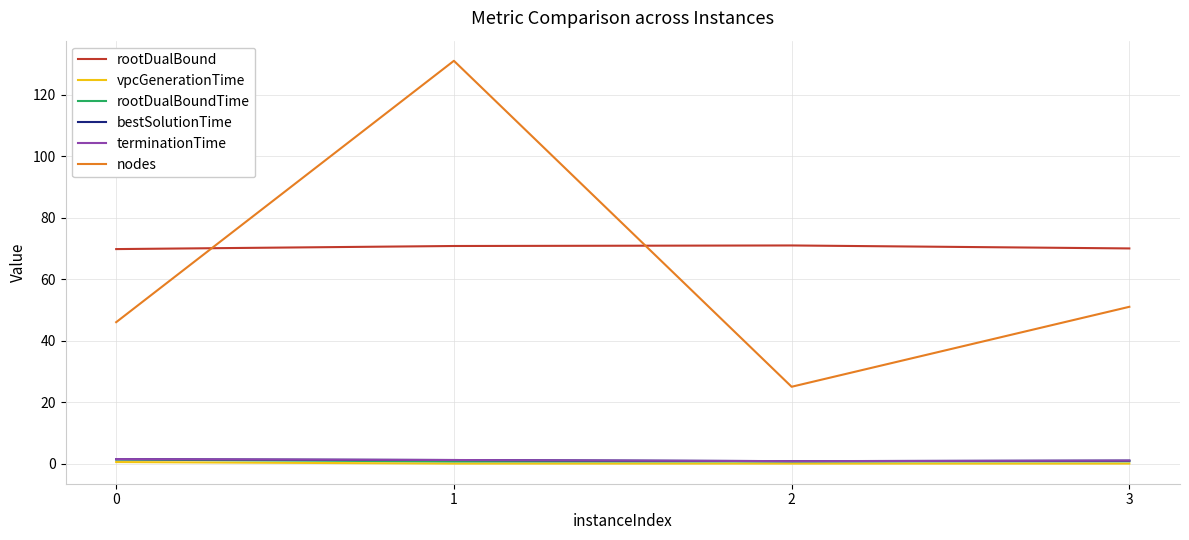

How many series are shown in this chart?

6